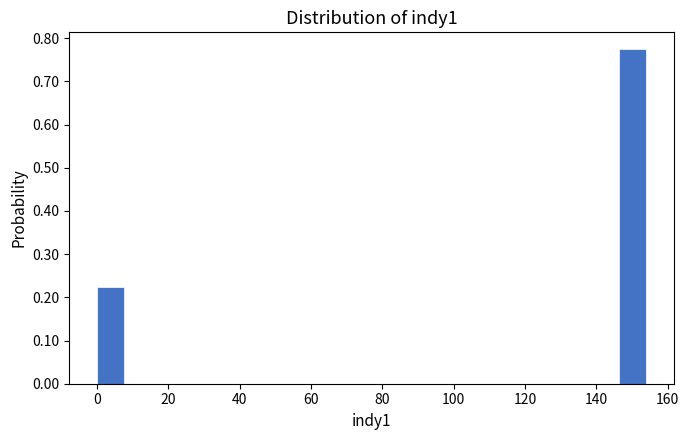

Read against the x-axis, roughly where is the centre of the tallest bar?

150